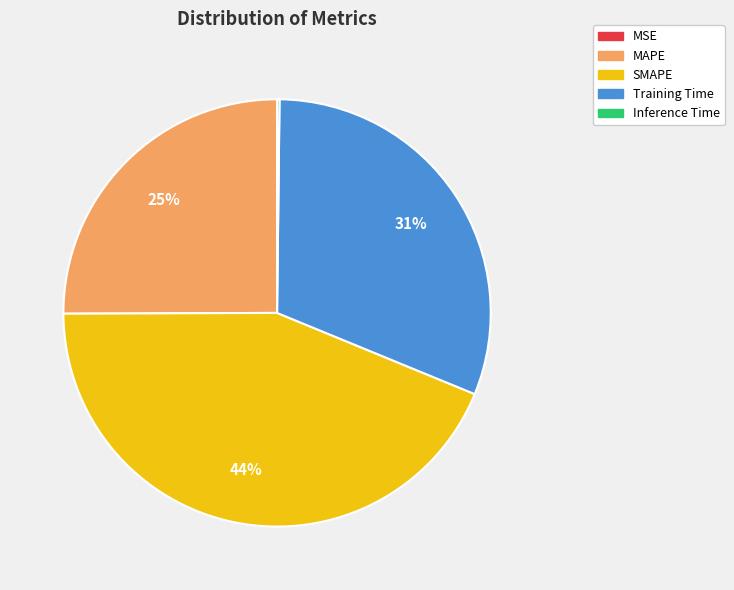

Is it true that SMAPE is 33% of the pie?

False